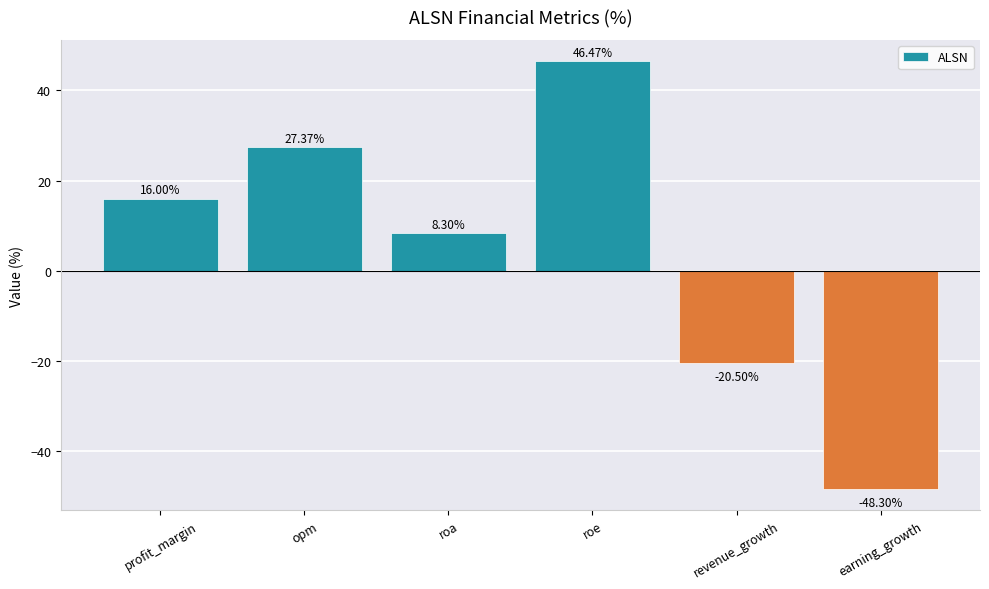

How many values are below zero?

2